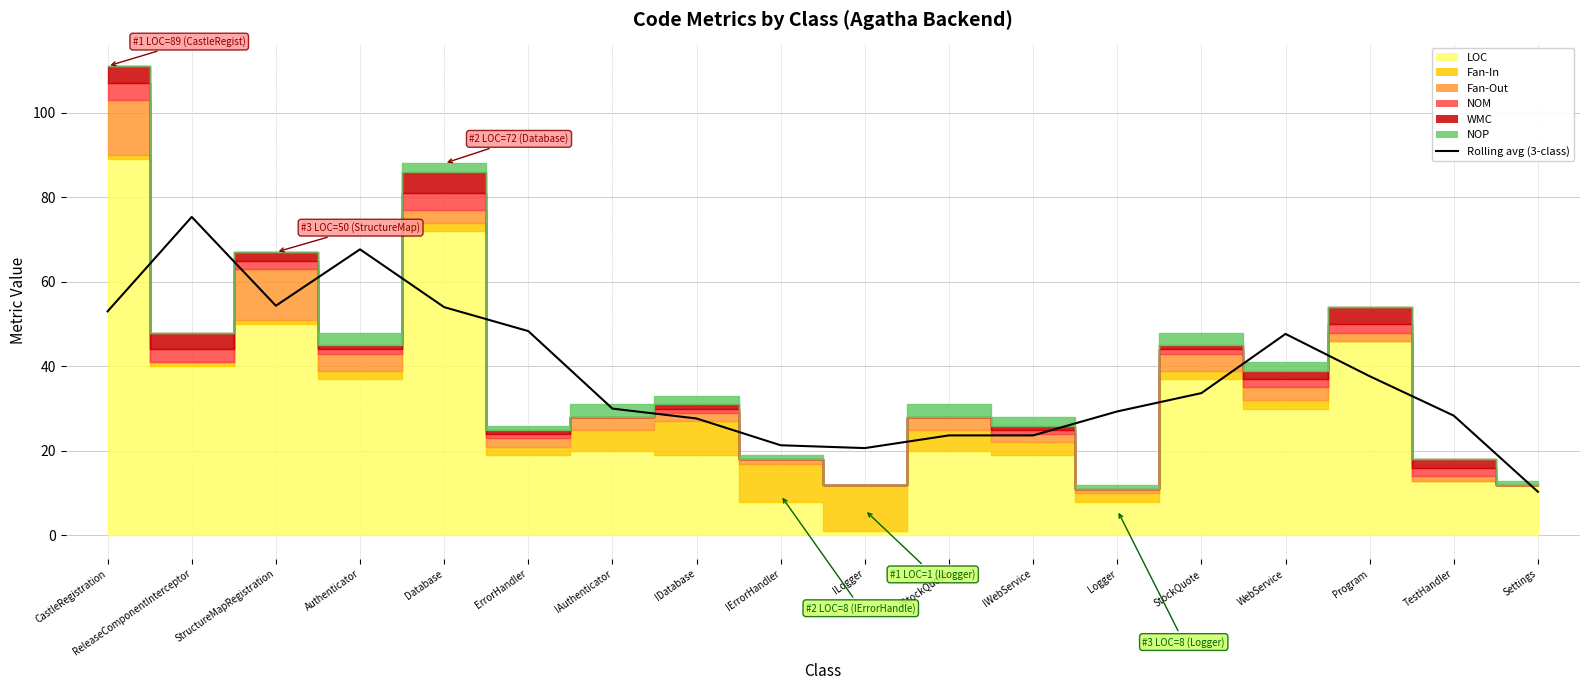

Where is the data nearest to the value 42?

Program